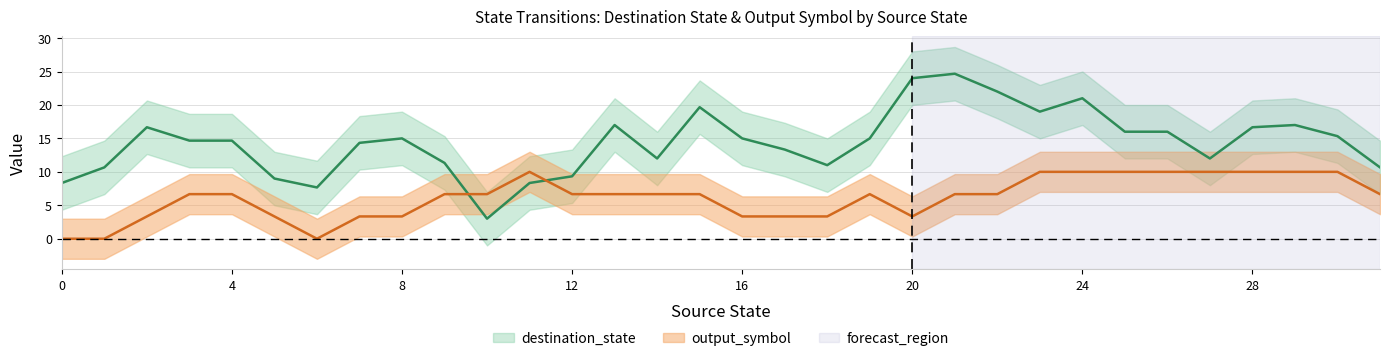

At which category is the sum across all series the highest?

21